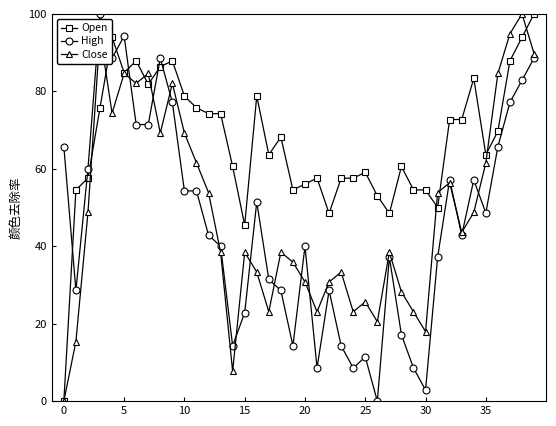

How many interior local peaks does the Close series have?

11